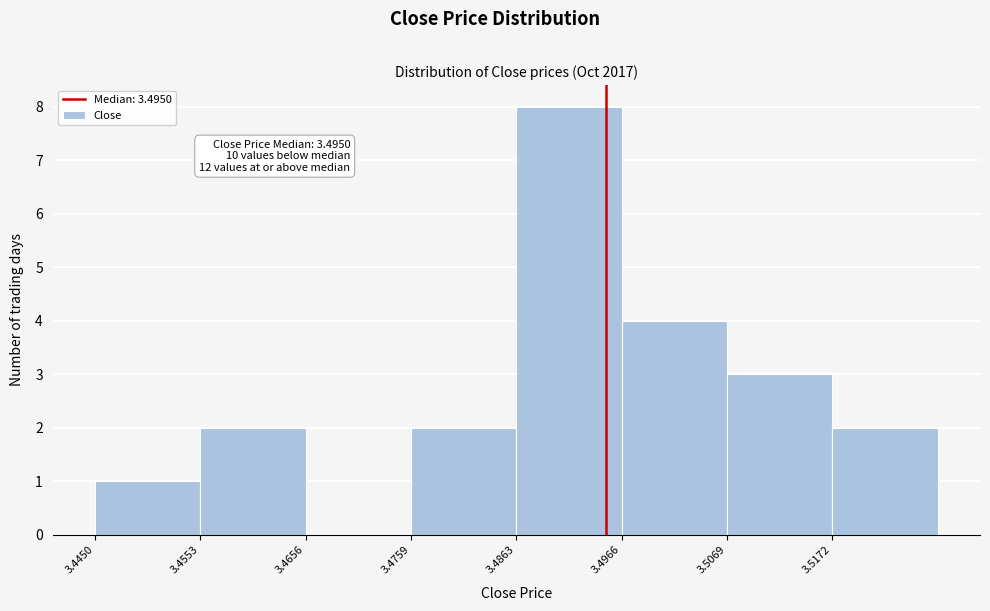

Over which range of the x-axis is the bar tallest?

3.486 to 3.496